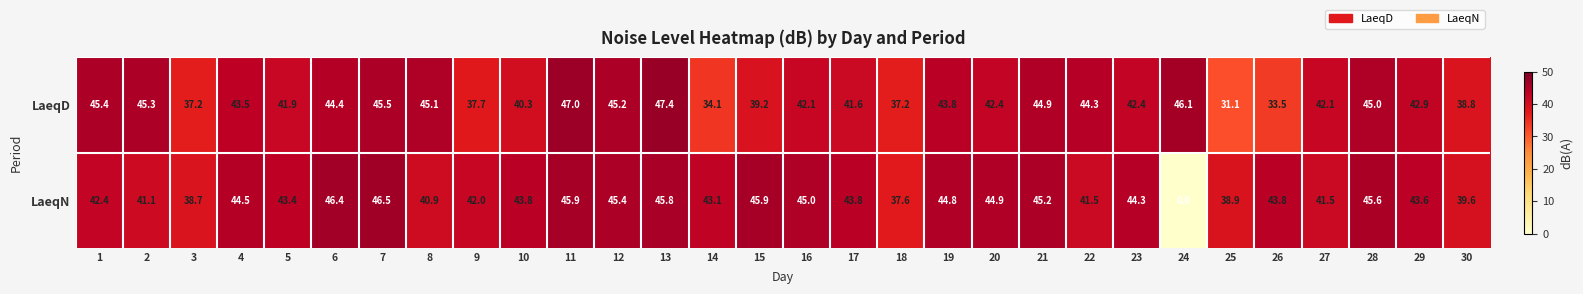

What is the sum of the LaeqD values at 12 and 16?

87.3